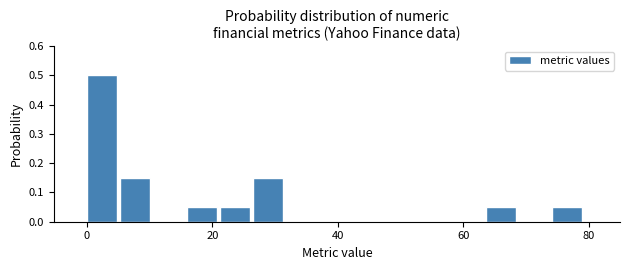

Read against the x-axis, roughly where is the centre of the tallest bar?

2